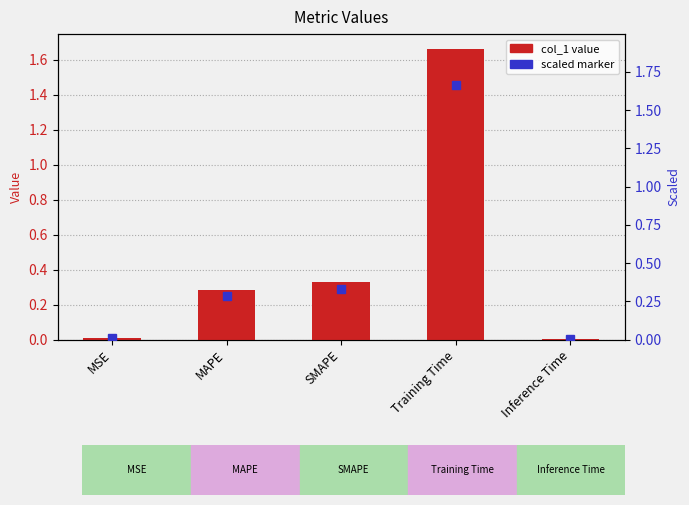

What is the change in value from SMAPE to Inference Time?

-0.3